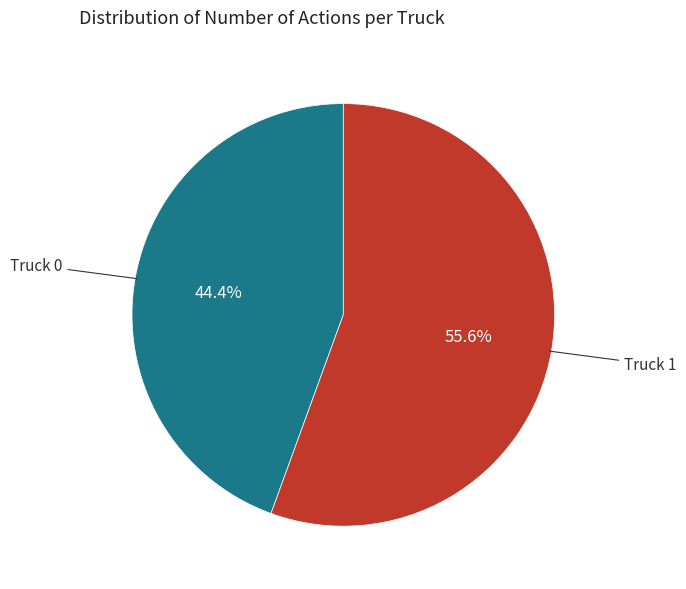

Which category has the smallest portion of the pie?

Truck 0